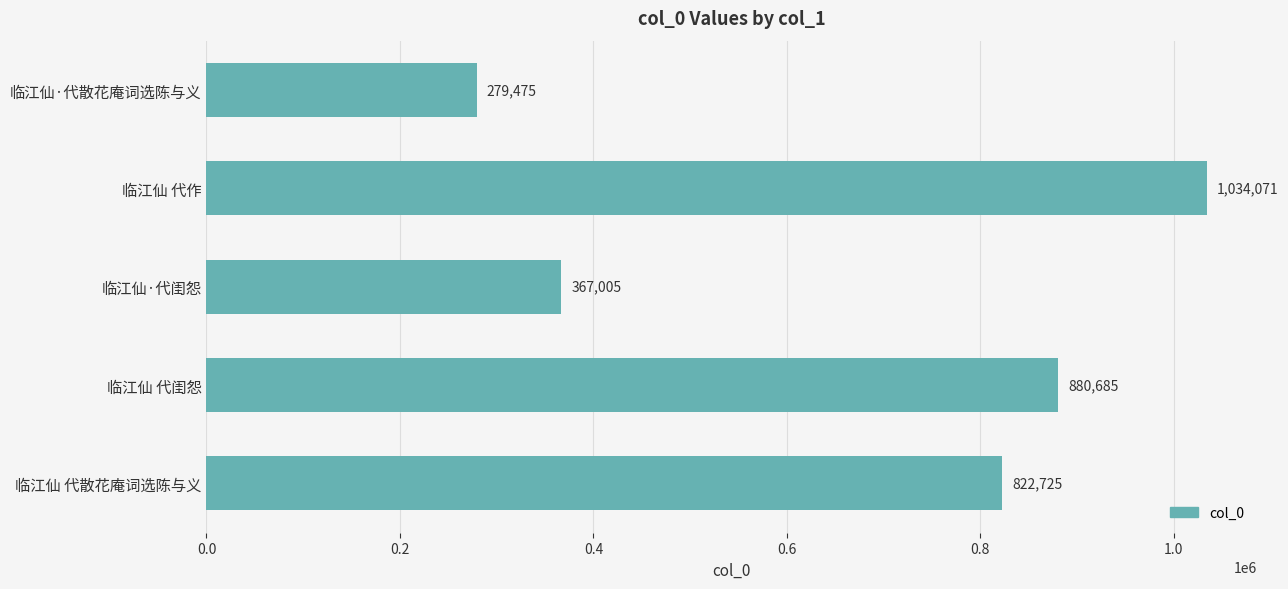

What is the label of the 1st bar from the bottom?

临江仙 代散花庵词选陈与义